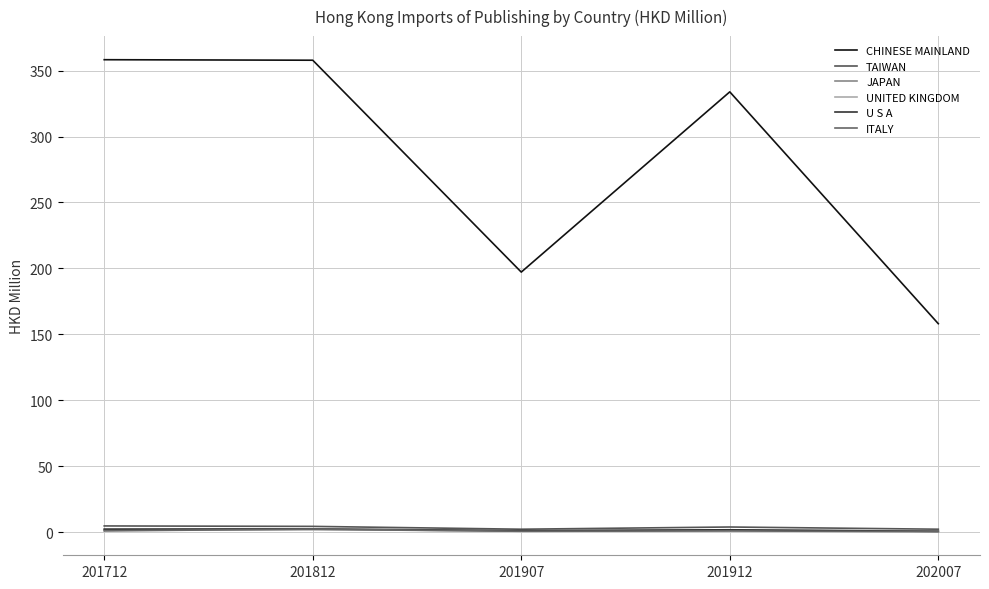

Reading left to right, transcribe all the data shown in this chart.

CHINESE MAINLAND: 201712=358.2	201812=357.8	201907=197.2	201912=333.9	202007=158.1
TAIWAN: 201712=4.7	201812=4.4	201907=2.3	201912=3.9	202007=2.3
JAPAN: 201712=1.5	201812=2.0	201907=0.8	201912=1.3	202007=1.1
UNITED KINGDOM: 201712=1.9	201812=1.9	201907=1.0	201912=1.7	202007=0.8
U S A: 201712=2.4	201812=2.5	201907=1.2	201912=1.8	202007=0.6
ITALY: 201712=1.0	201812=2.4	201907=0.7	201912=0.9	202007=0.4